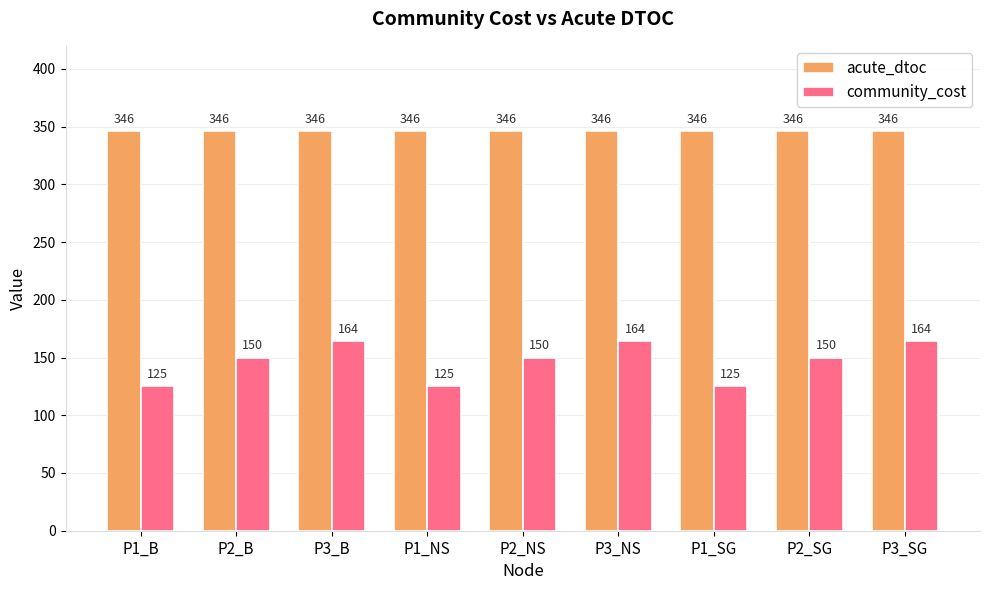

What is the greatest value displayed?

346